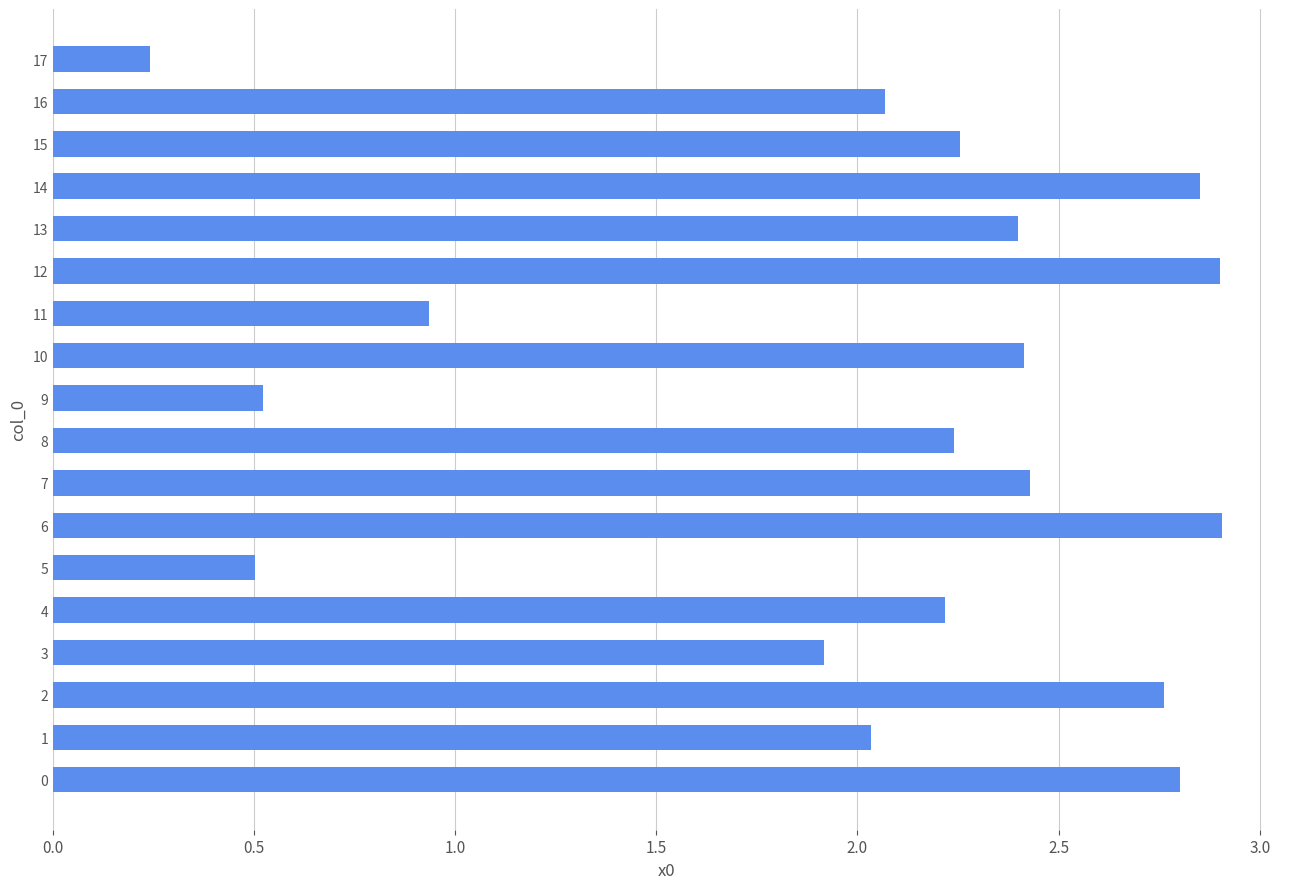

Are the bars horizontal?

Yes